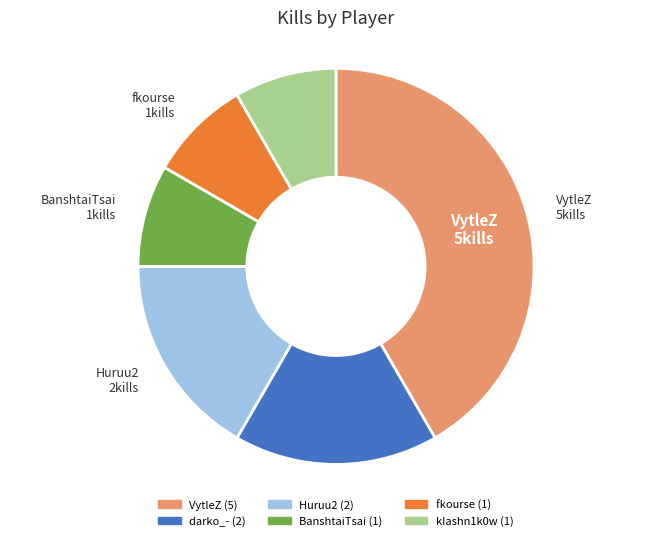

Which has a higher value, darko_- or VytleZ?

VytleZ